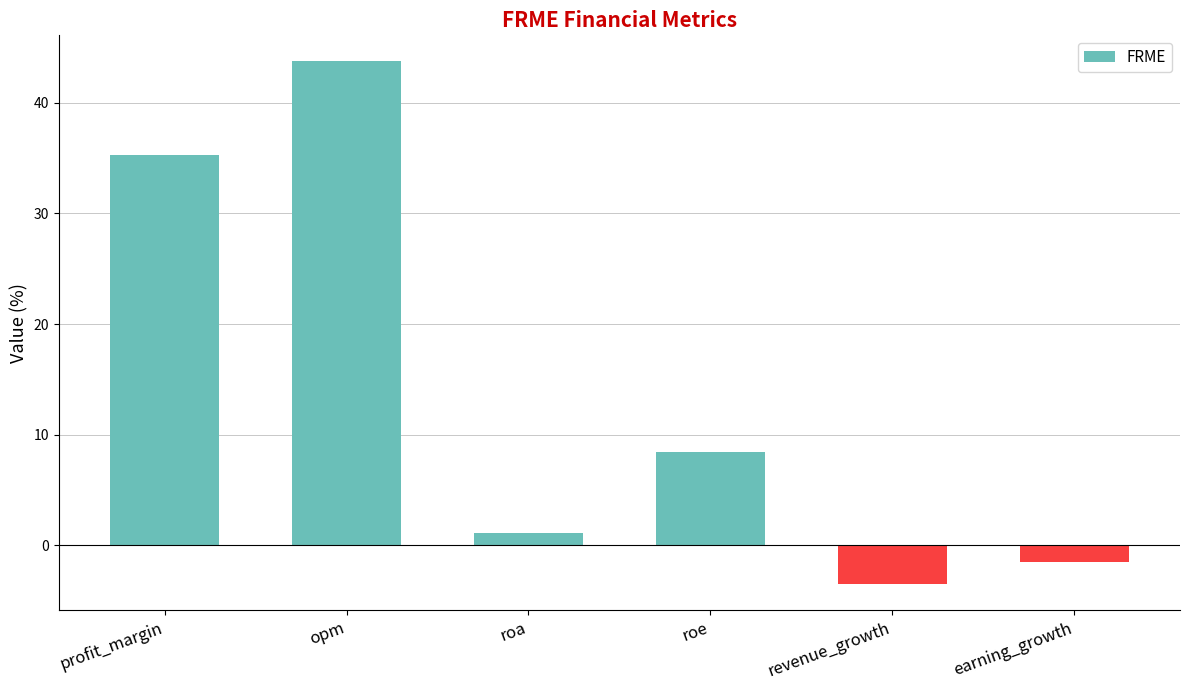

What position from the left is profit_margin?

1